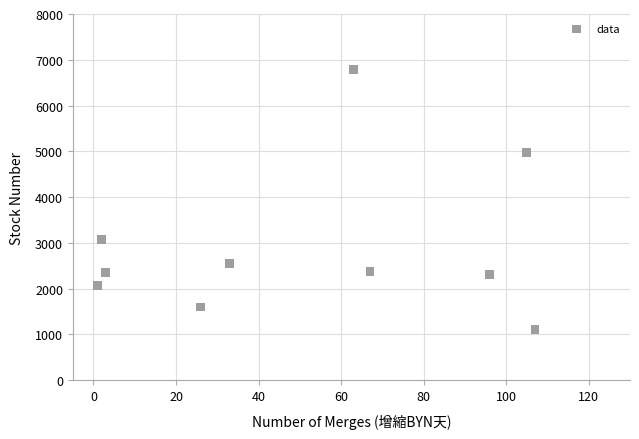

What is the average Y value?

2915